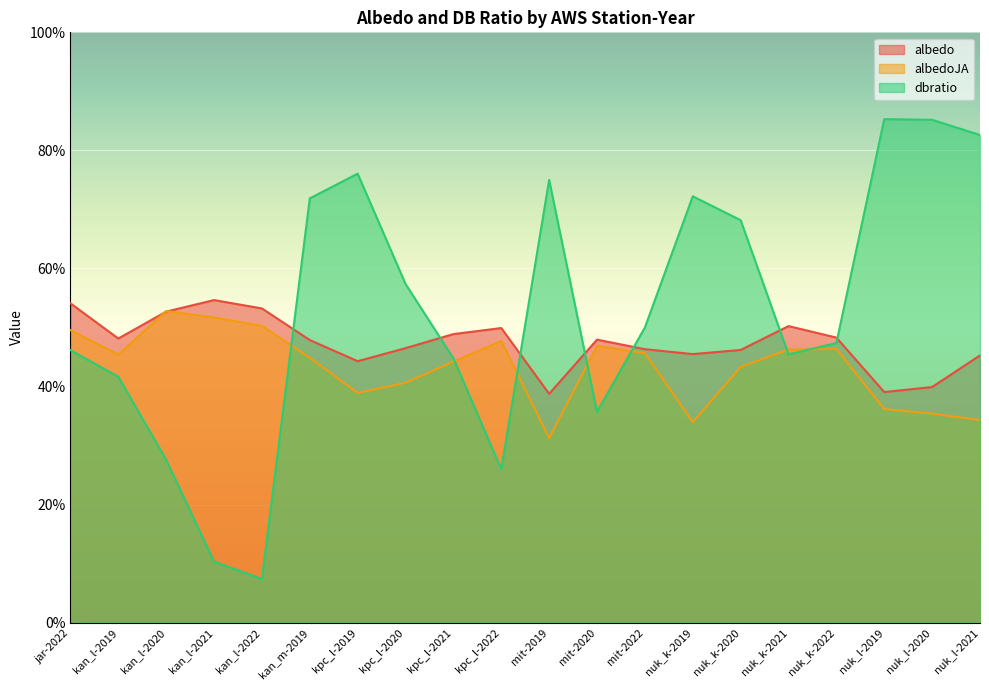

Reading left to right, what are all the values shown in this chart?

albedo: jar-2022=0.5	kan_l-2019=0.5	kan_l-2020=0.5	kan_l-2021=0.5	kan_l-2022=0.5	kan_m-2019=0.5	kpc_l-2019=0.4	kpc_l-2020=0.5	kpc_l-2021=0.5	kpc_l-2022=0.5	mit-2019=0.4	mit-2020=0.5	mit-2022=0.5	nuk_k-2019=0.5	nuk_k-2020=0.5	nuk_k-2021=0.5	nuk_k-2022=0.5	nuk_l-2019=0.4	nuk_l-2020=0.4	nuk_l-2021=0.5
albedoJA: jar-2022=0.5	kan_l-2019=0.5	kan_l-2020=0.5	kan_l-2021=0.5	kan_l-2022=0.5	kan_m-2019=0.4	kpc_l-2019=0.4	kpc_l-2020=0.4	kpc_l-2021=0.4	kpc_l-2022=0.5	mit-2019=0.3	mit-2020=0.5	mit-2022=0.5	nuk_k-2019=0.3	nuk_k-2020=0.4	nuk_k-2021=0.5	nuk_k-2022=0.5	nuk_l-2019=0.4	nuk_l-2020=0.4	nuk_l-2021=0.3
dbratio: jar-2022=0.5	kan_l-2019=0.4	kan_l-2020=0.3	kan_l-2021=0.1	kan_l-2022=0.1	kan_m-2019=0.7	kpc_l-2019=0.8	kpc_l-2020=0.6	kpc_l-2021=0.4	kpc_l-2022=0.3	mit-2019=0.8	mit-2020=0.4	mit-2022=0.5	nuk_k-2019=0.7	nuk_k-2020=0.7	nuk_k-2021=0.5	nuk_k-2022=0.5	nuk_l-2019=0.9	nuk_l-2020=0.9	nuk_l-2021=0.8